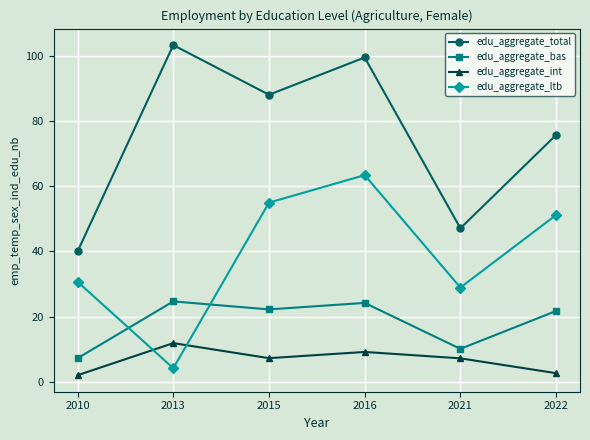

What is the difference between the maximum and minimum values in the edu_aggregate_int series?

9.8